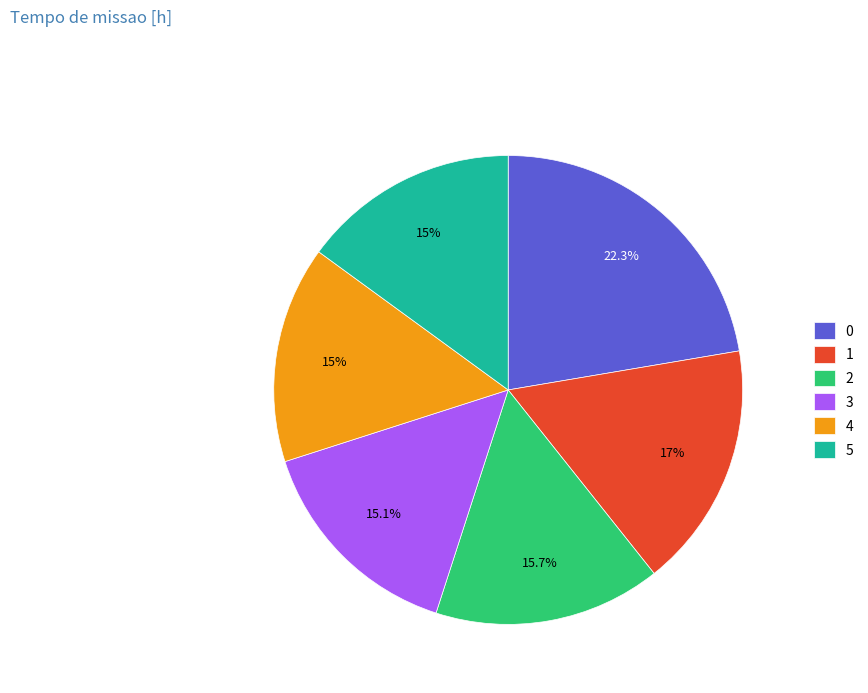

Does 0 account for over 50% of the chart?

No